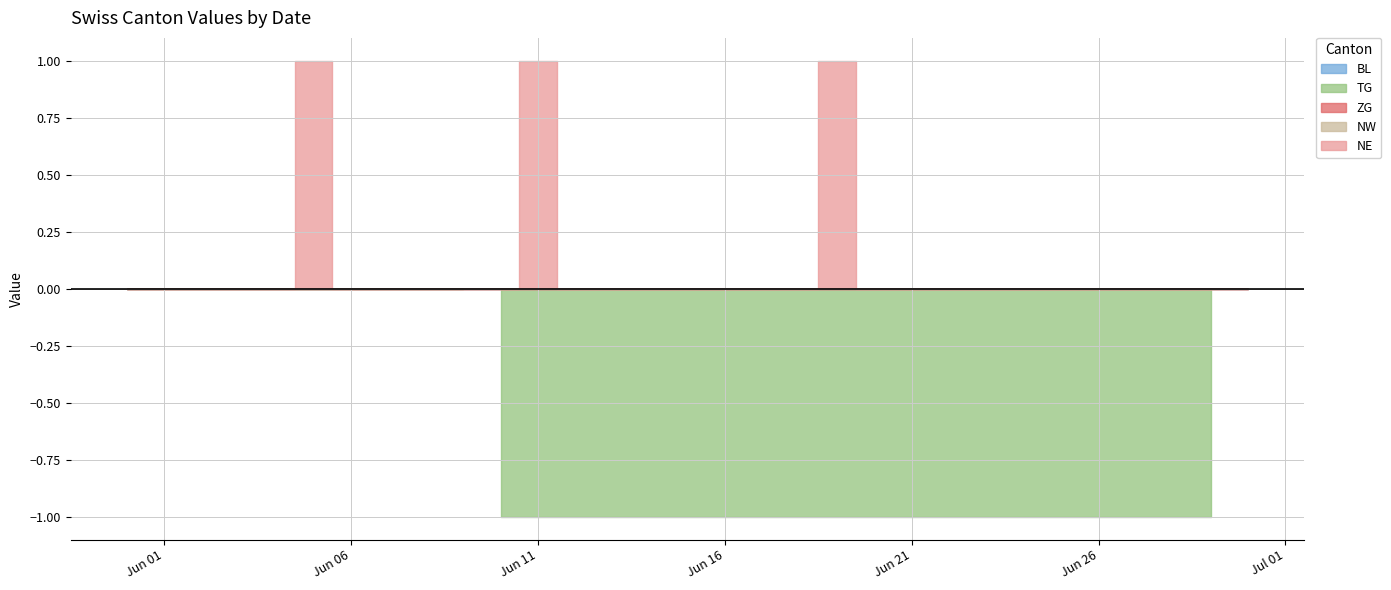

True or false: NE and TG intersect in this chart.

False